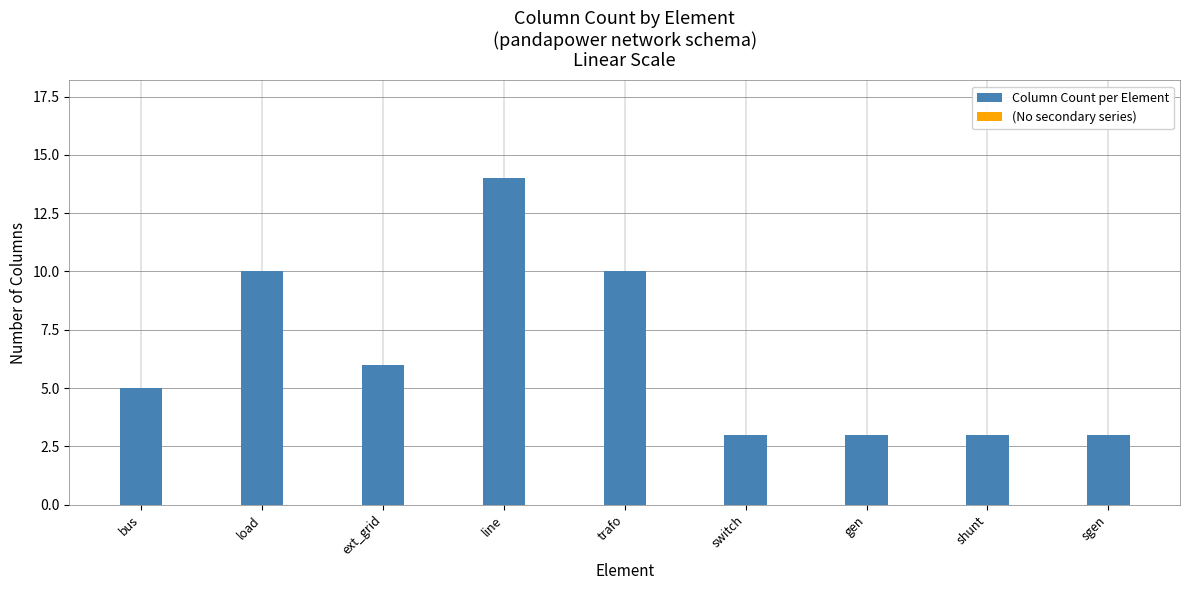

What is the ratio of the value at ext_grid to the value at line?

0.4